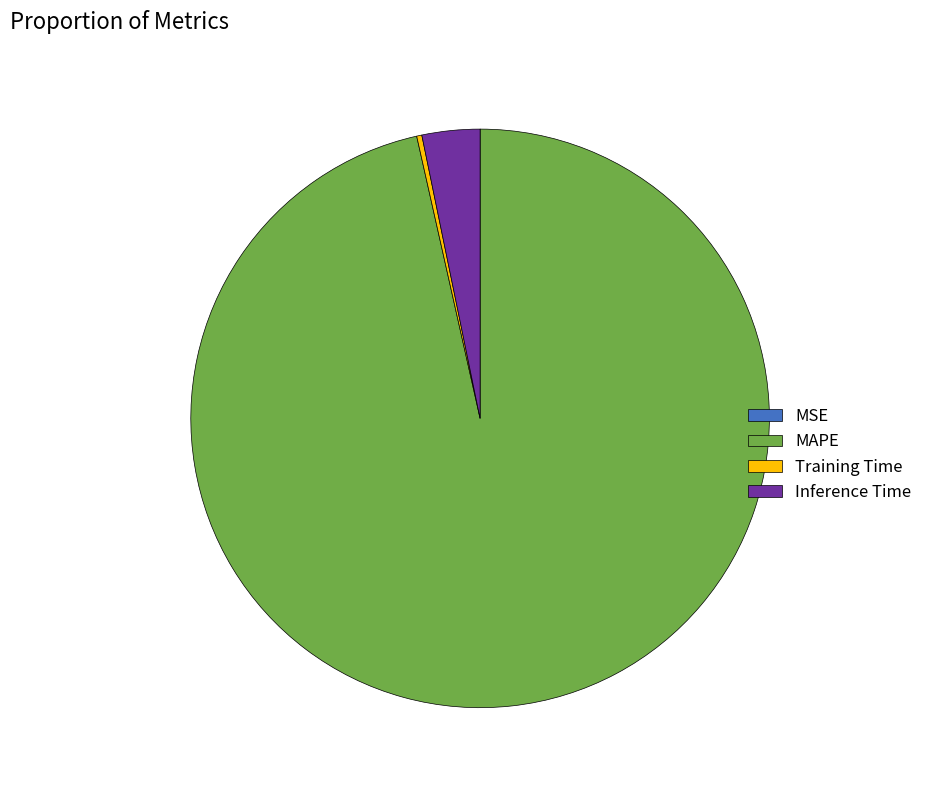

Combined, do Training Time and Inference Time account for over 50%?

No